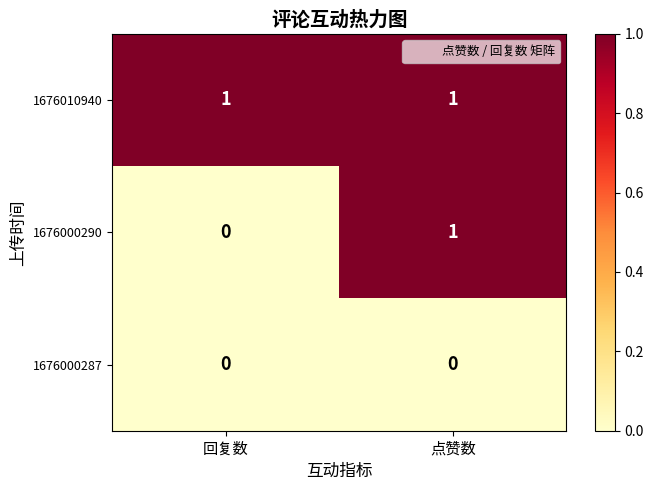

Reading right to left, extract all data points from this chart.

1676010940: 1	1
1676000290: 1	0
1676000287: 0	0